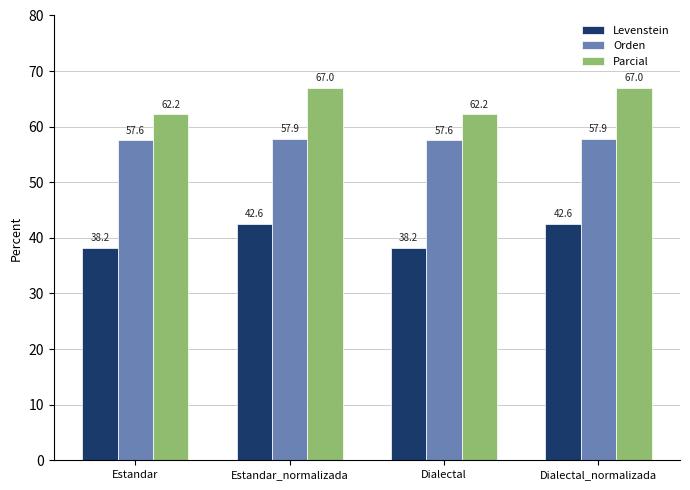

True or false: Levenstein has a value of 50.4 at Dialectal.

False